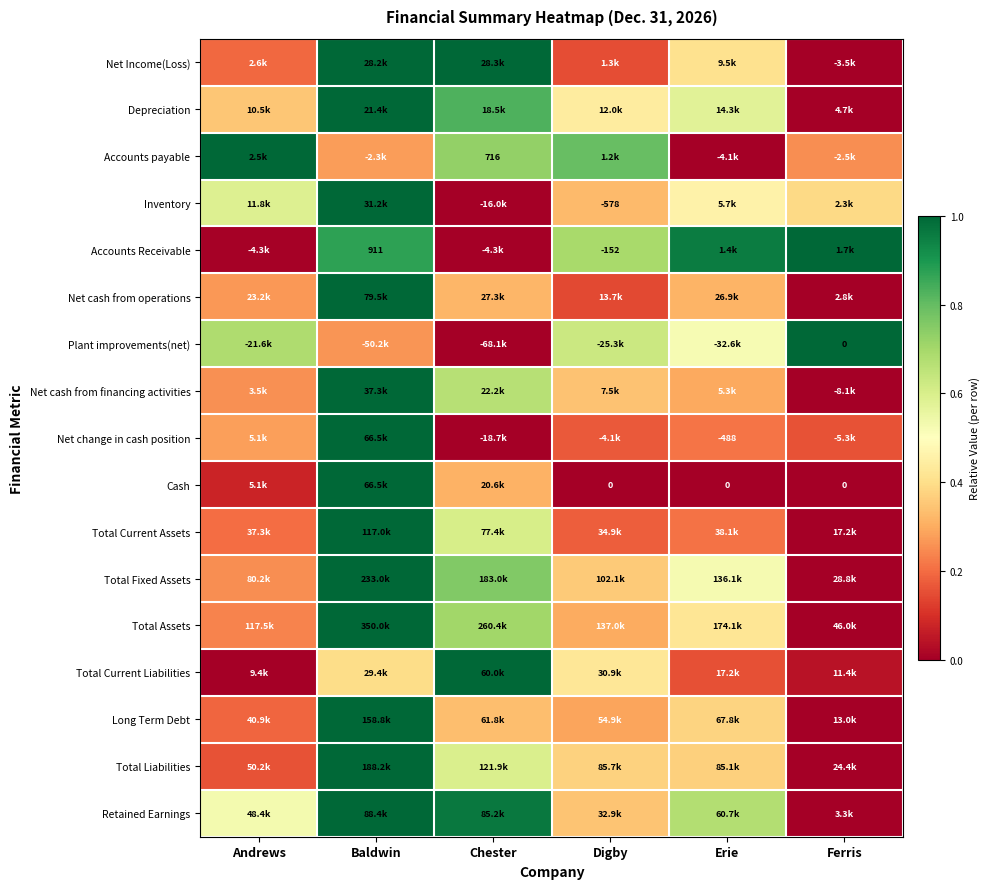

What is the difference between the second highest and minimum values in the Net change in cash position series?

0.3